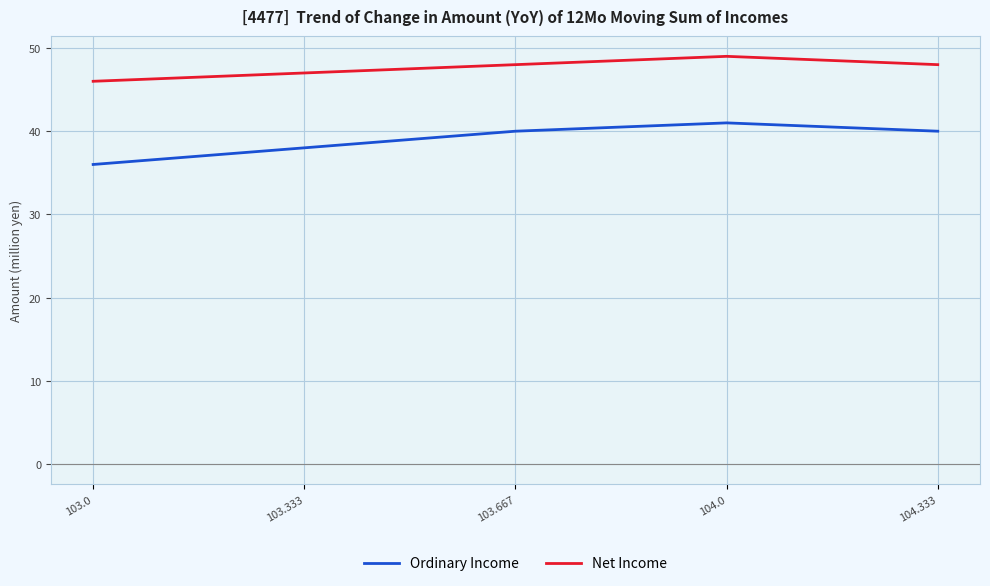

At which label is Ordinary Income closest to 38?

103.333